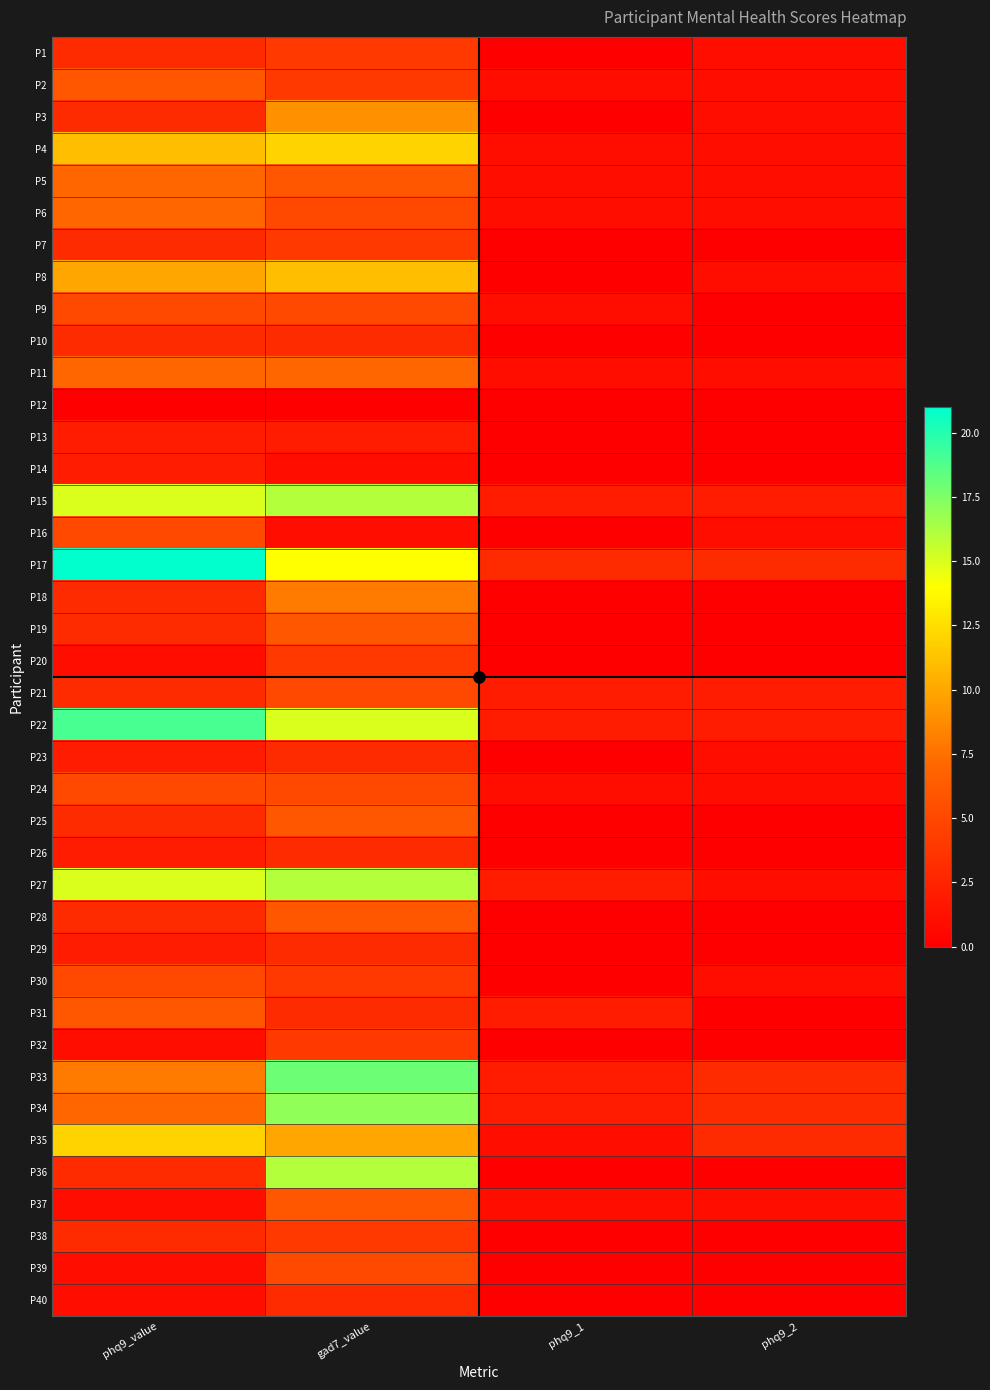

Which series has the largest range (max minus min)?

P17